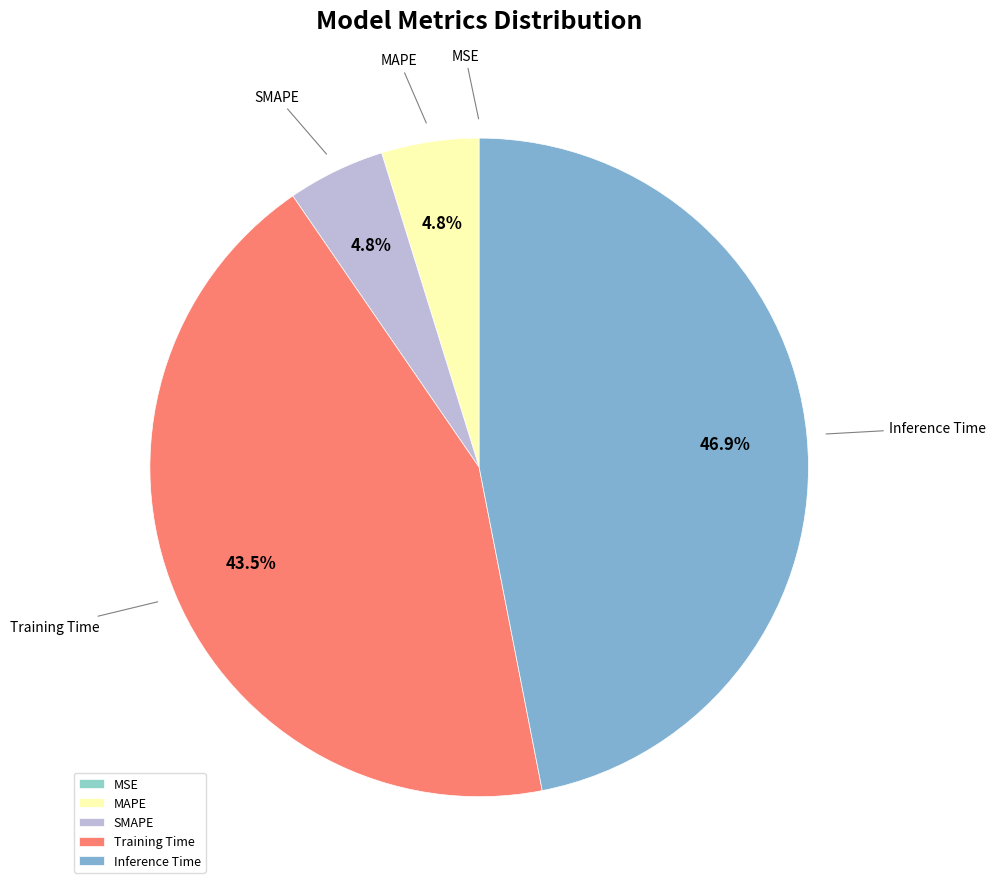

What is the total percentage of Training Time and SMAPE?

48.3%